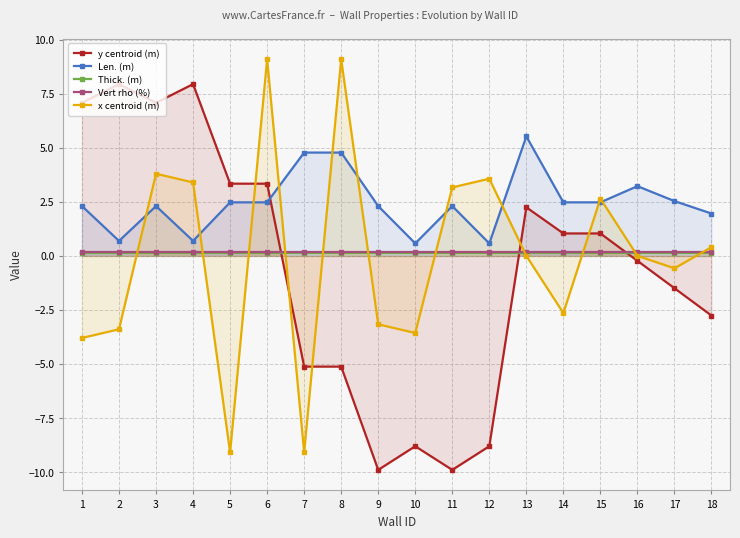

What are all the series names shown in the legend?

y centroid (m), Len. (m), Thick. (m), Vert rho (%), x centroid (m)